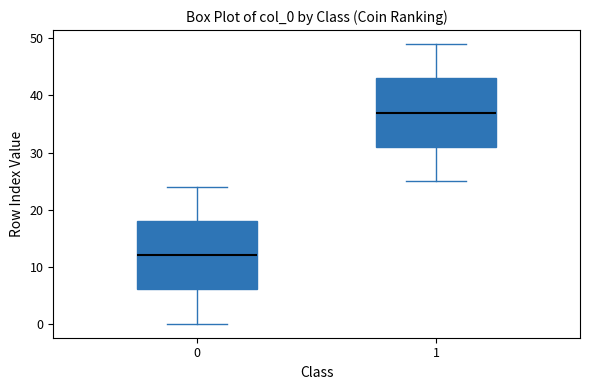

Which box's median line is the lowest?

0